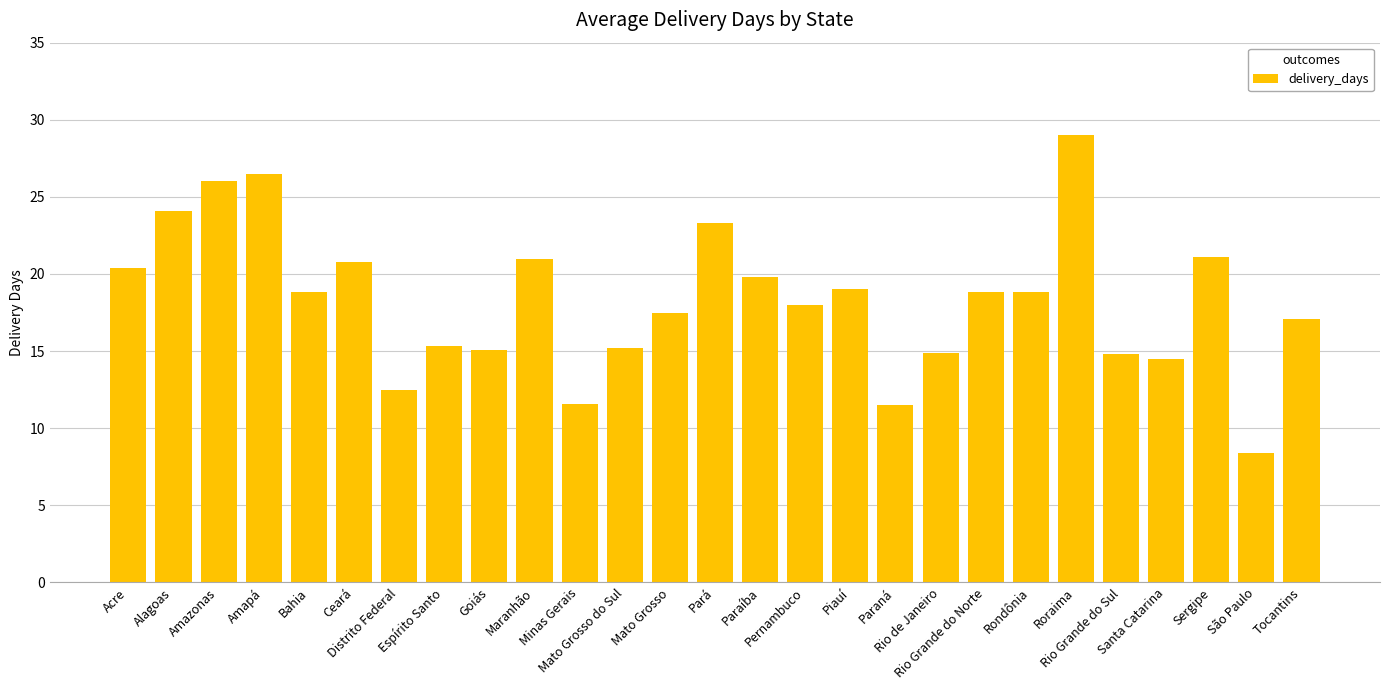

What is the greatest value displayed?

29.0